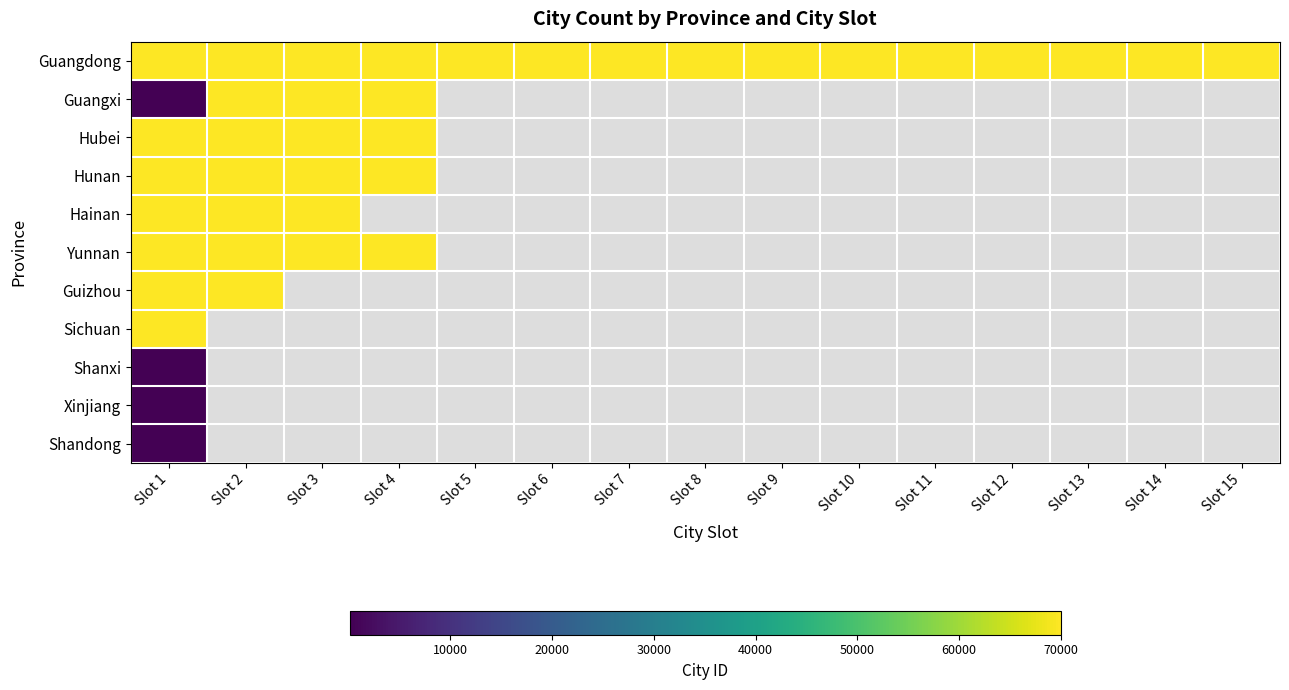

What is the greatest value displayed?

70038.0